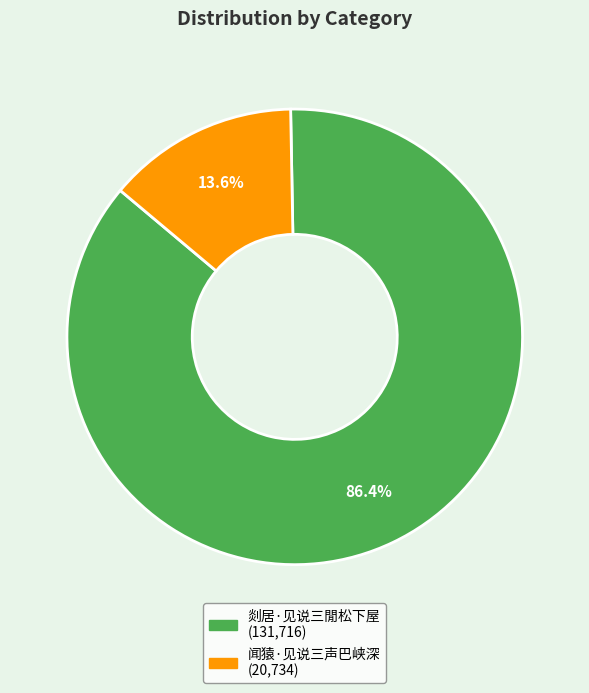

Which has a higher value, 闻猿·见说三声巴峡深 or 剡居·见说三閒松下屋?

剡居·见说三閒松下屋